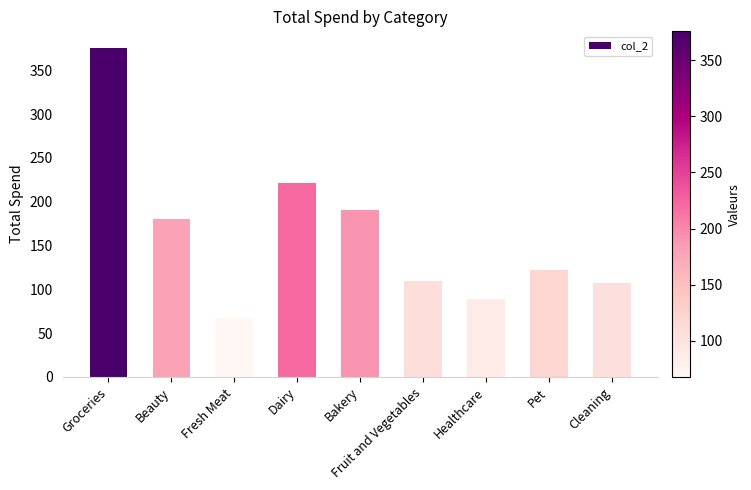

What is the value of the 6th bar from the left?

109.3